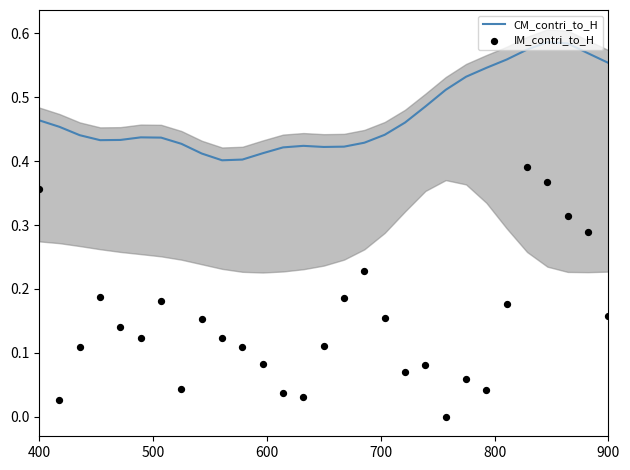

Is the value of IM_contri_to_H at 28 greater than the value of CM_contri_to_H at 800?

No